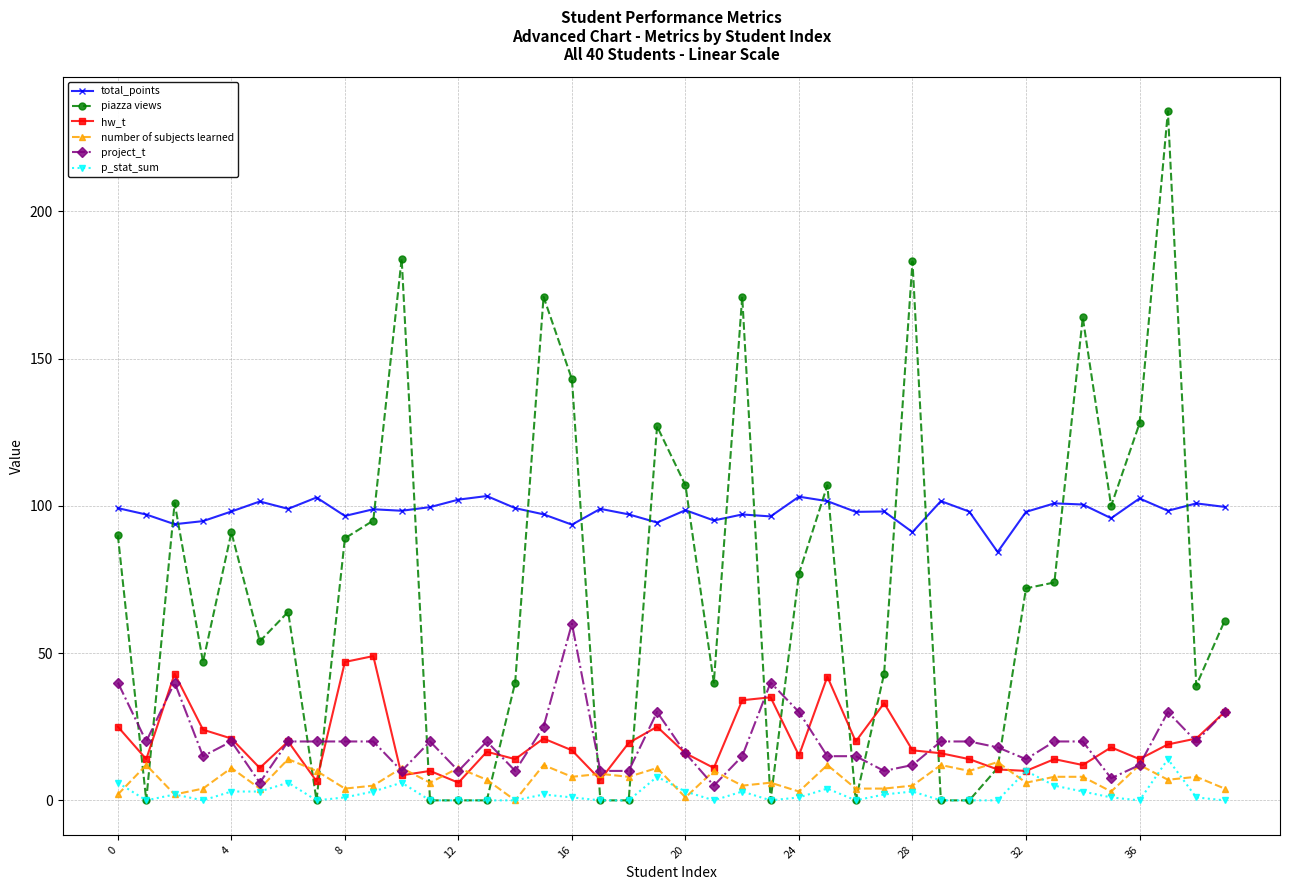

True or false: hw_t and total_points cross at least once.

False